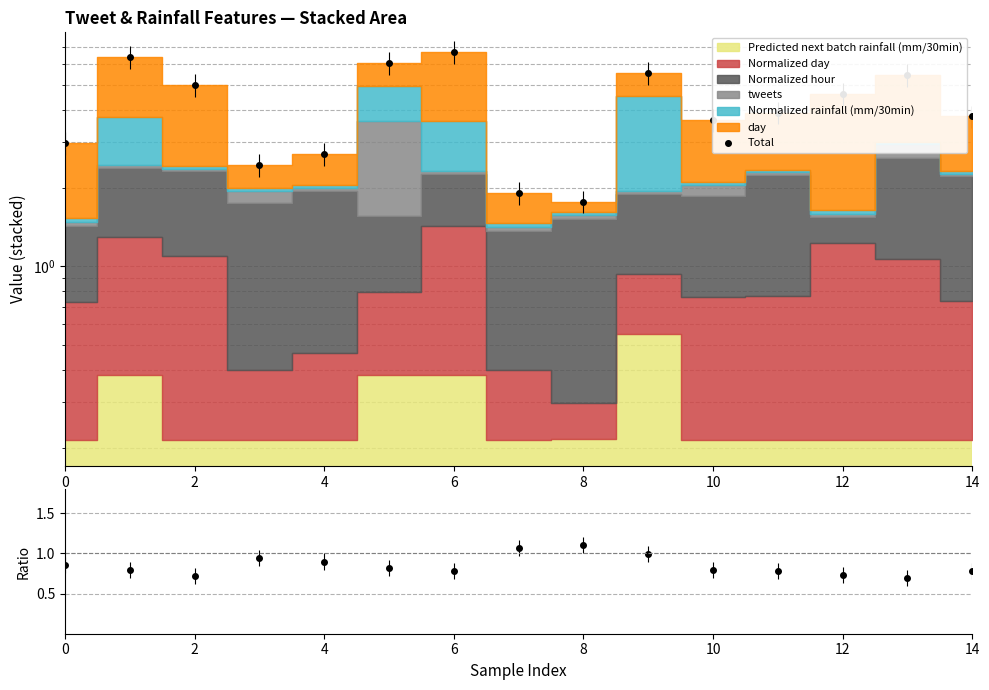

What is the label of the 13th point from the left?

12